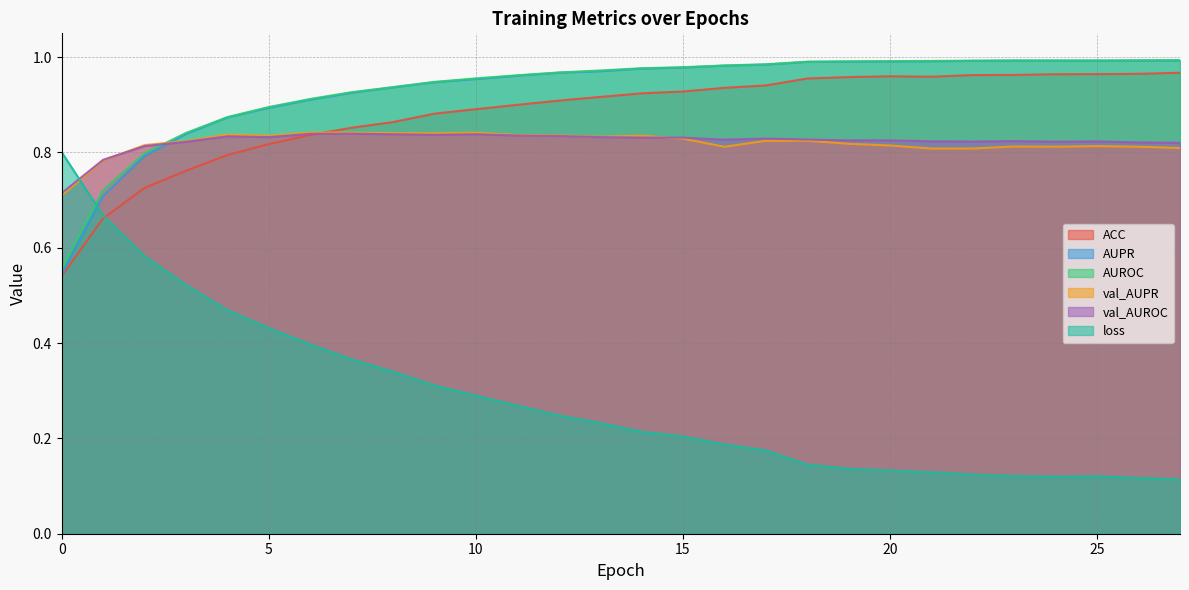

What is the value of the val_AUROC point at the 12th from the left?

0.8